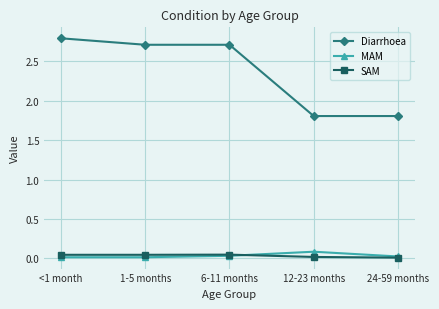

True or false: Diarrhoea has more than 1 interior local peaks.

False